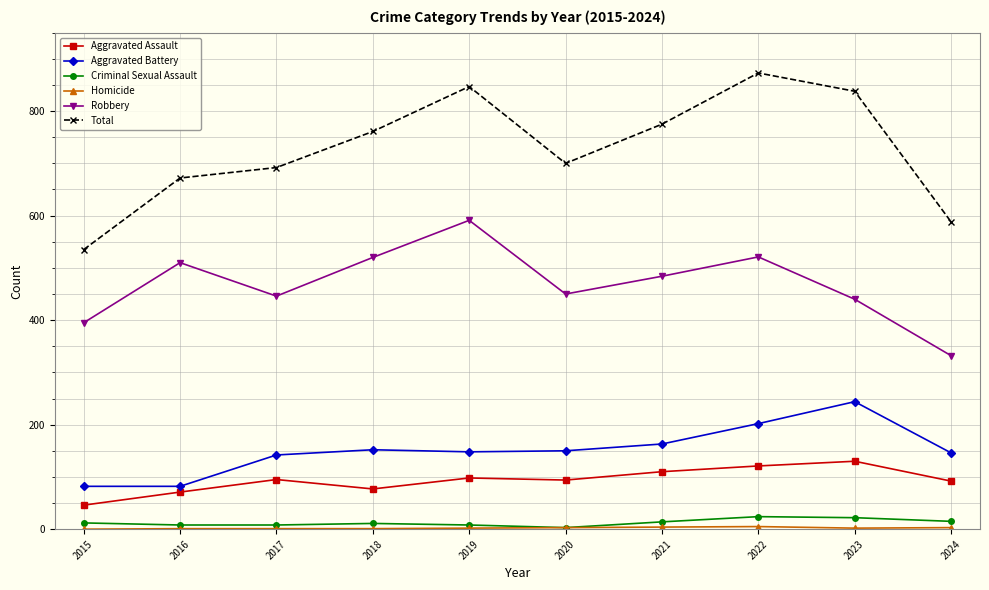

The Total series shows 672 at 2016. True or false?

True